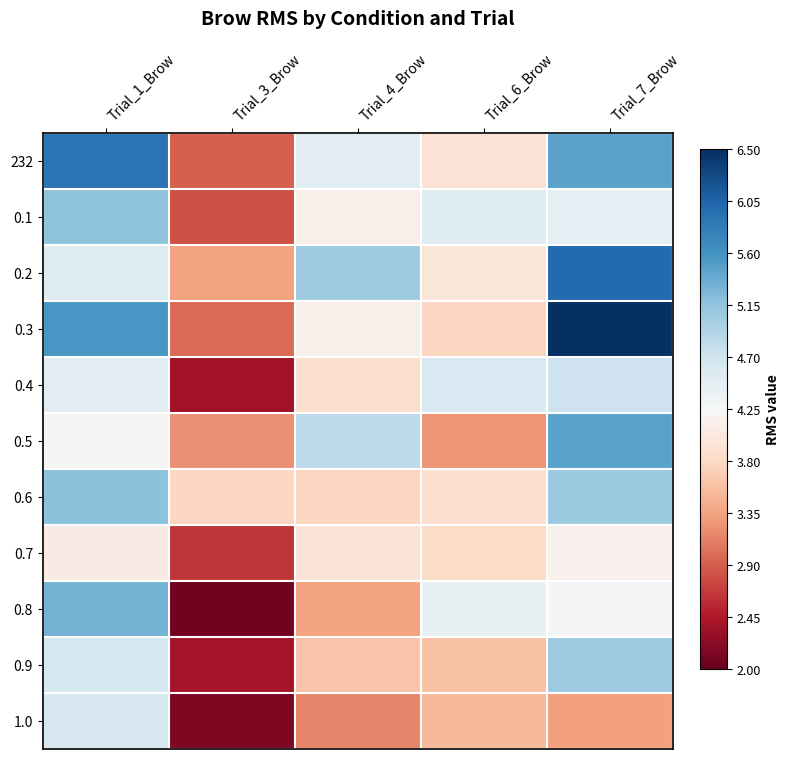

At which category is the sum across all series the highest?

Trial_7_Brow